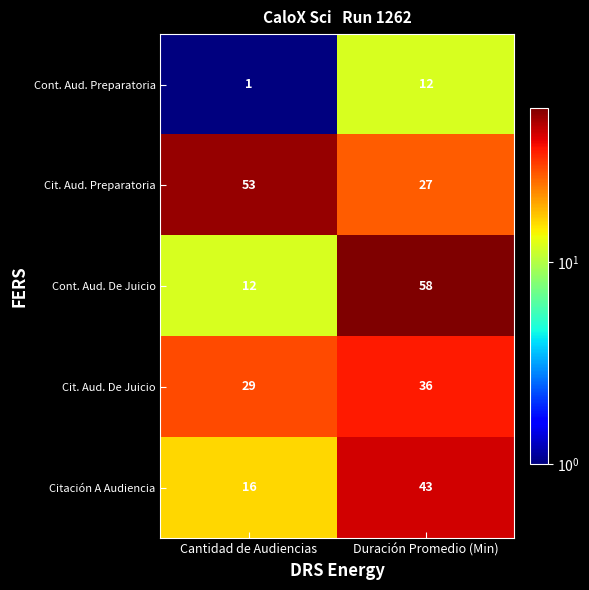

What is the maximum value for Cont. Aud. Preparatoria?

12